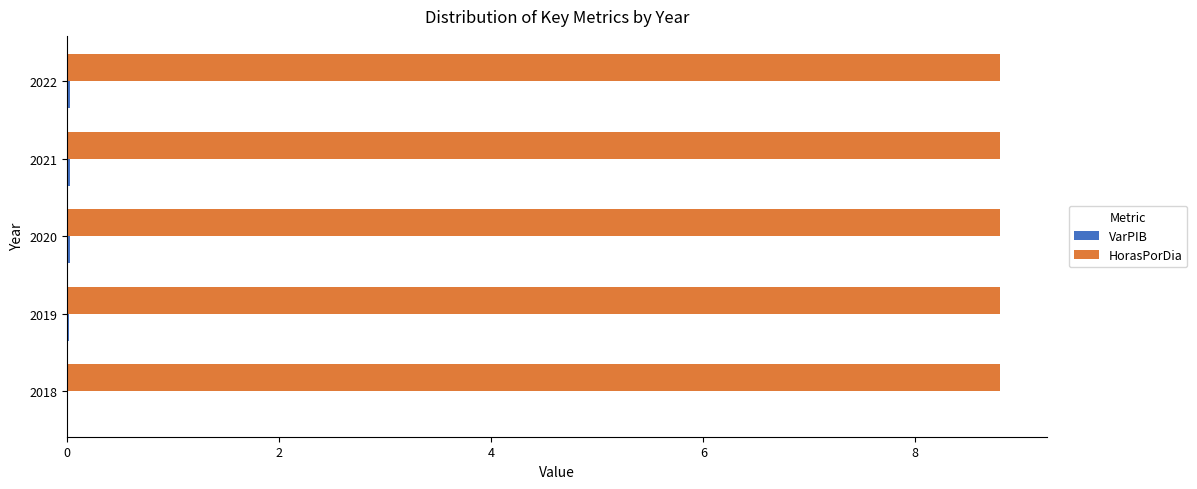

The HorasPorDia series shows 8.8 at 2019. True or false?

True